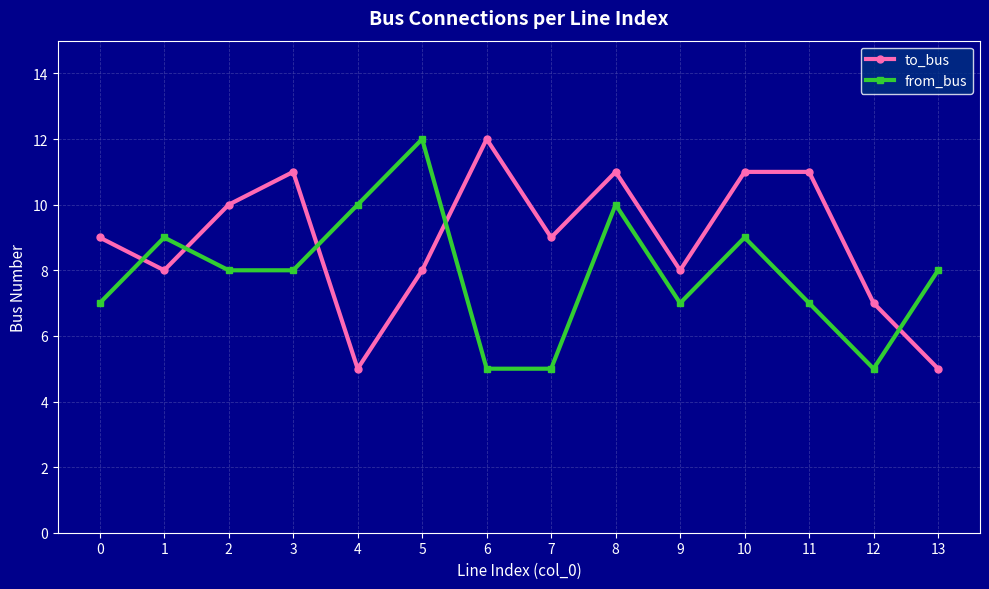

How many lines are shown in the chart?

2